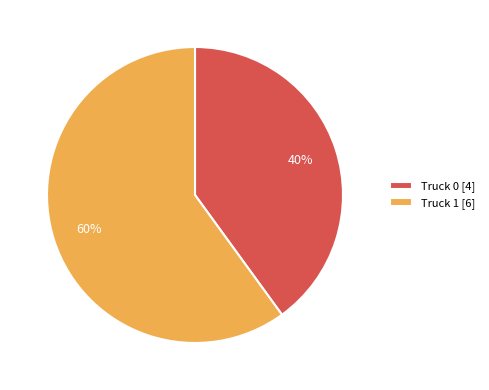

To the nearest percent, what is the difference between the Truck 0 and Truck 1 slice percentages?

20%